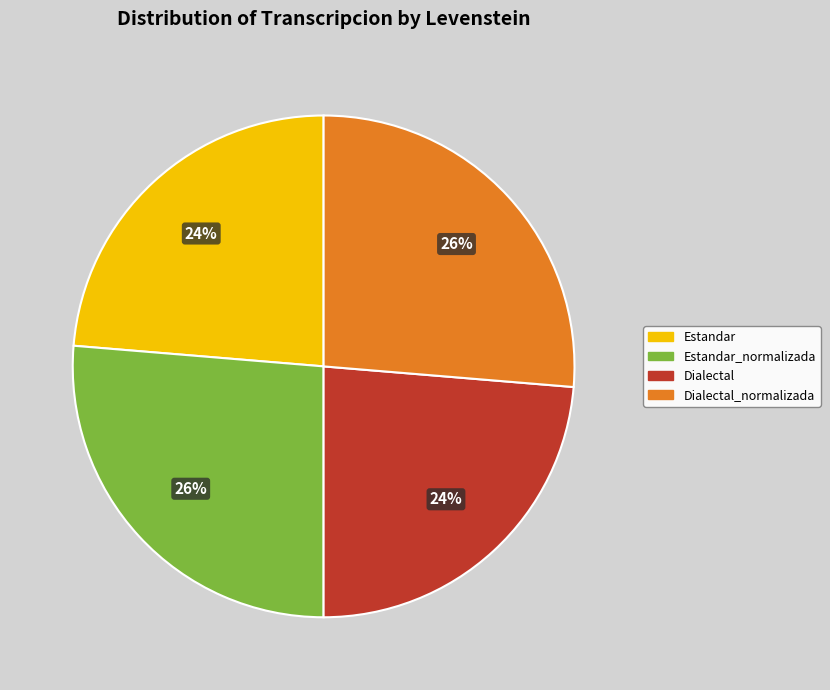

Is Estandar the majority of the pie?

No